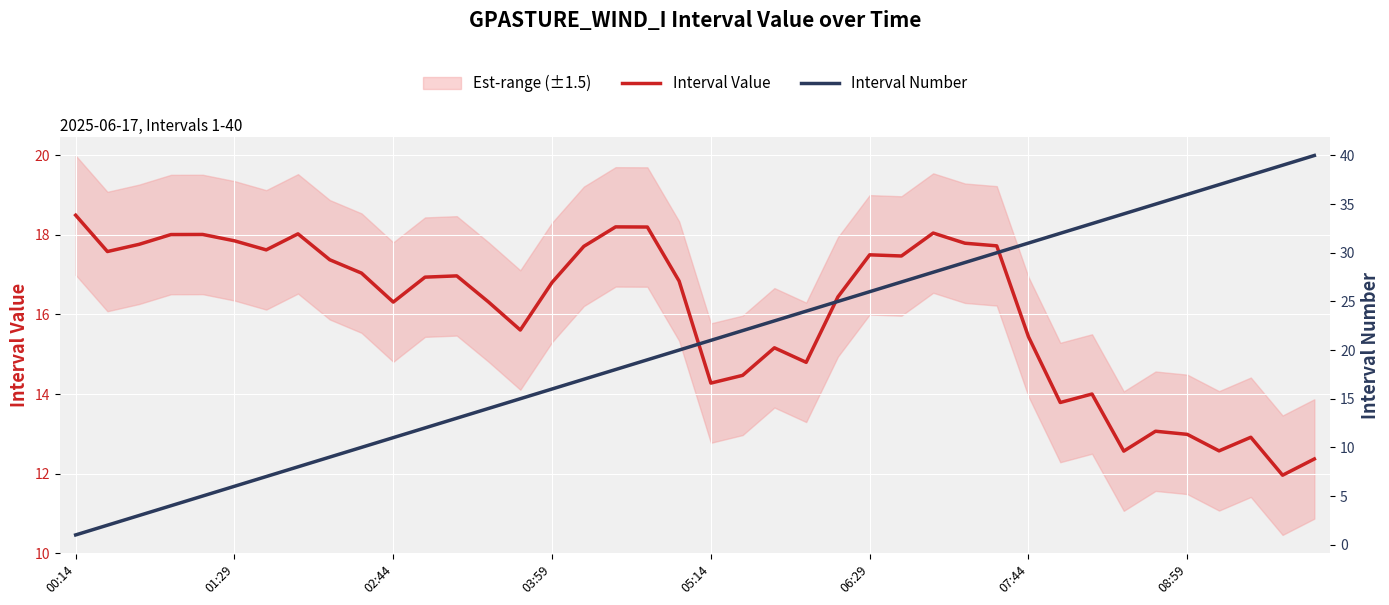

True or false: Interval Value has a value of 16.3 at 13.

True